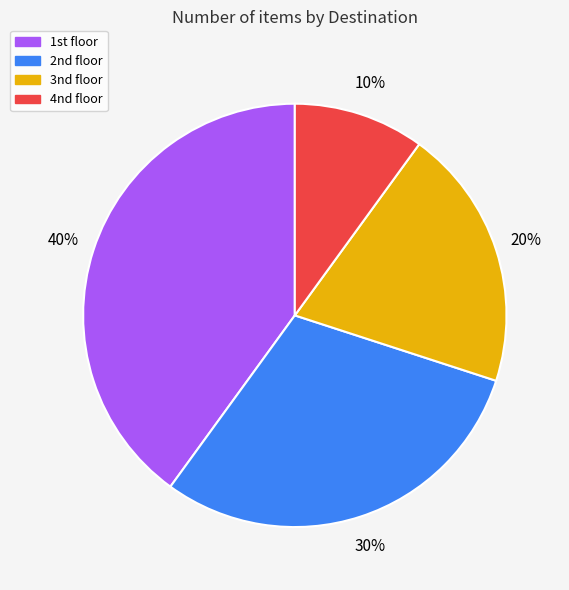

Rank the categories by value from lowest to highest.

4nd floor, 3nd floor, 2nd floor, 1st floor